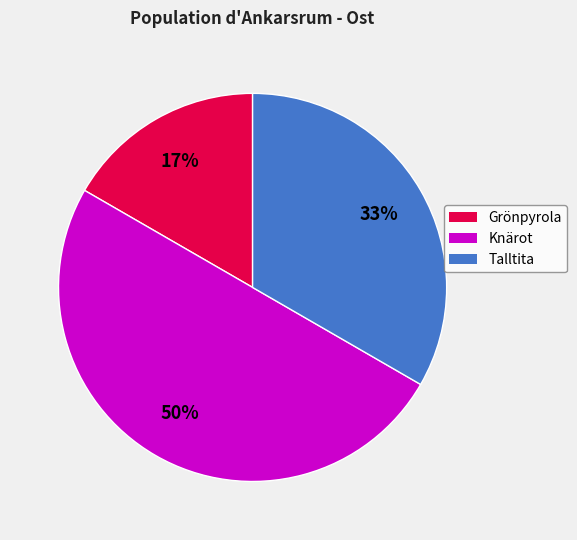

To the nearest percent, what portion does Knärot represent?

50%